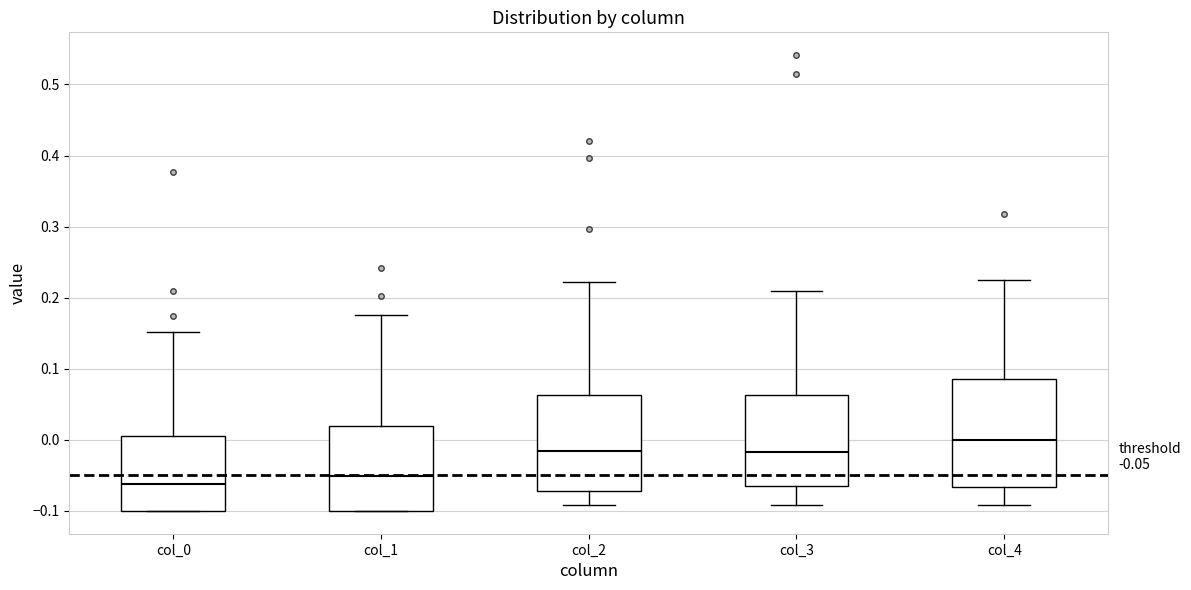

Which box is the tallest, from its lower edge to its upper edge?

col_4